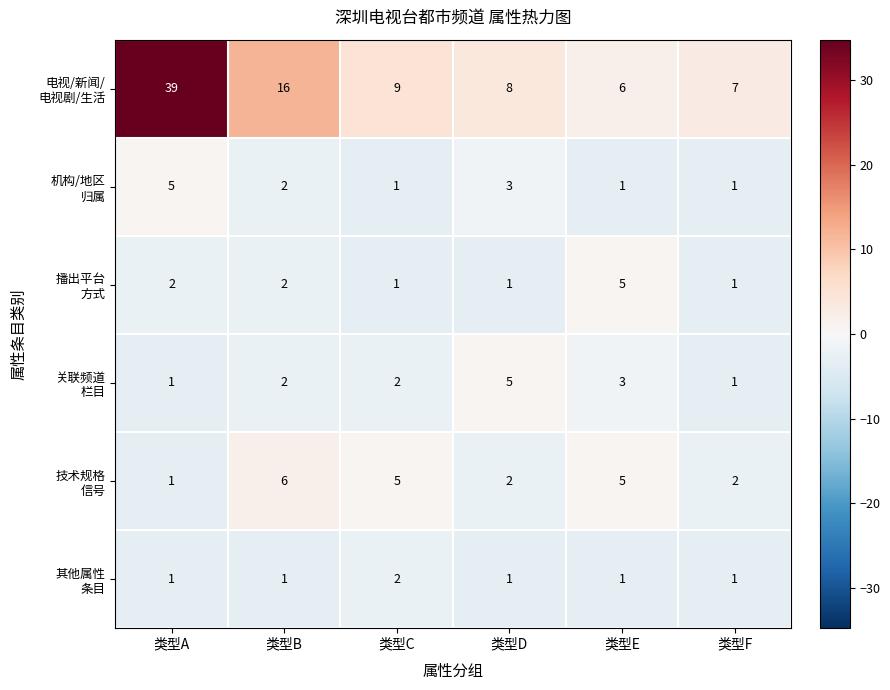

At how many categories does at least one series exceed 10?

2